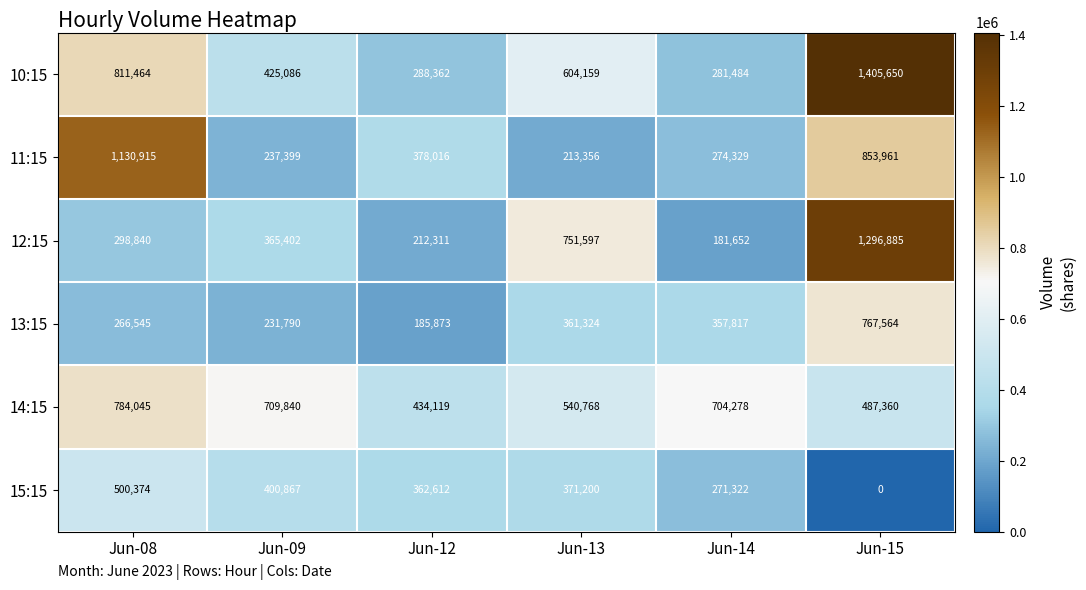

Which series has the largest total across all categories?

10:15